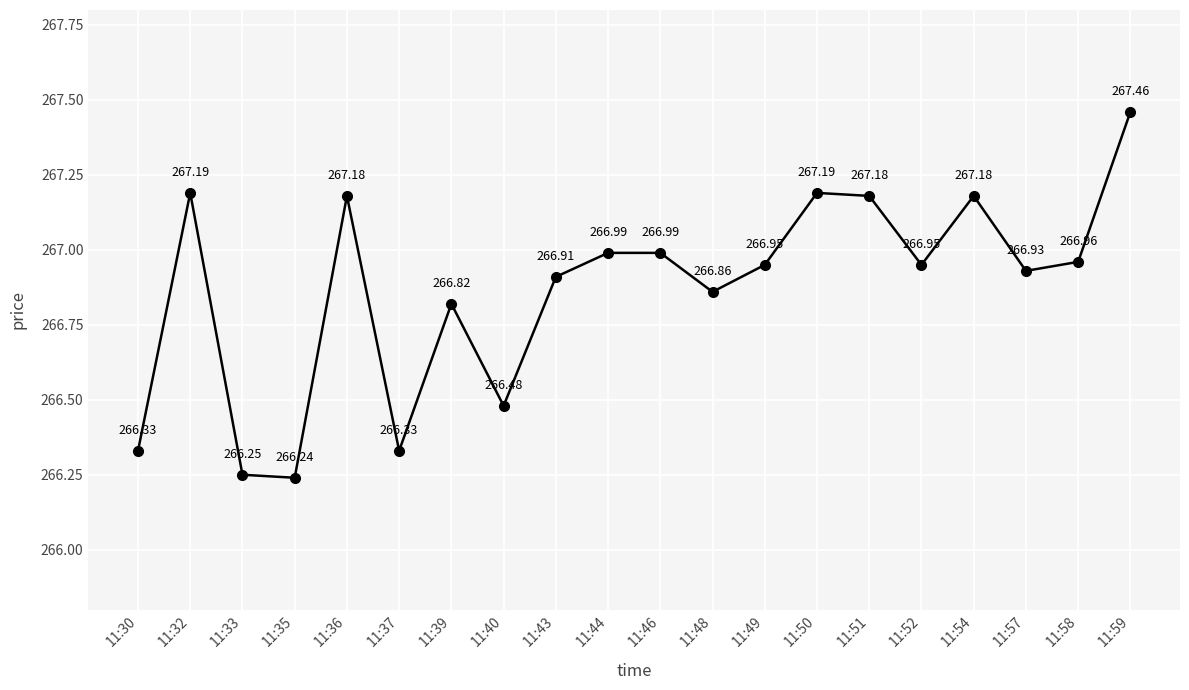

Where is the data nearest to the value 266?

11:35